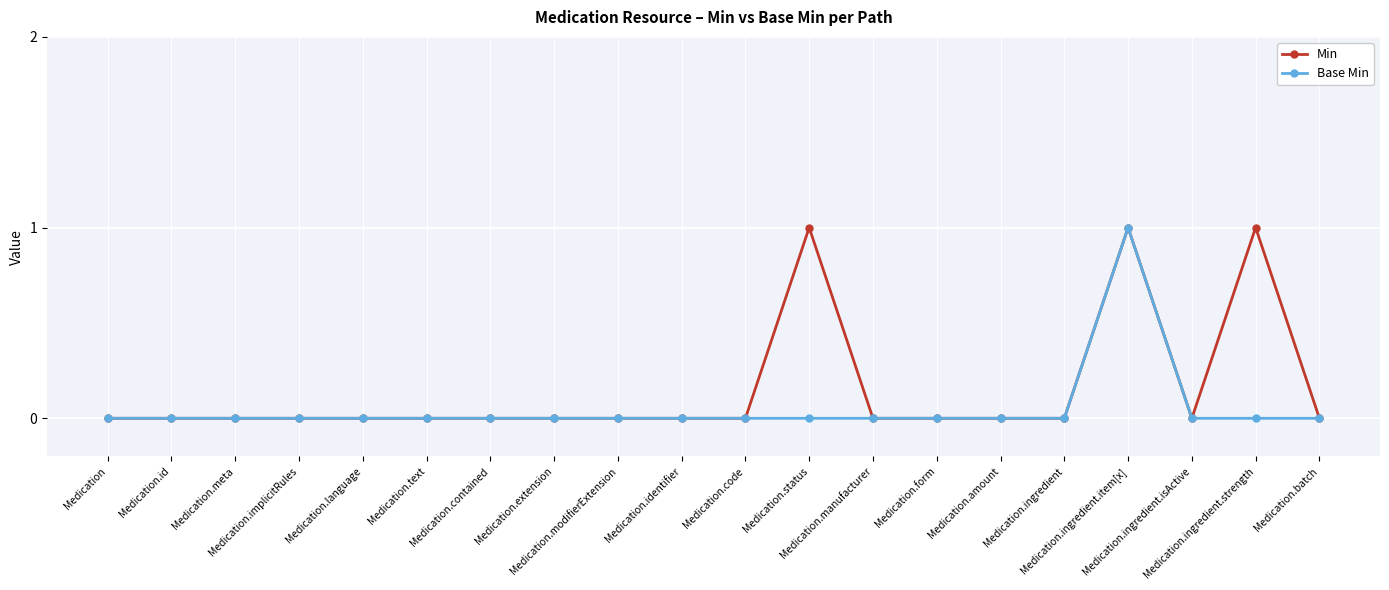

Reading right to left, transcribe all the data shown in this chart.

Min: Medication.batch=0	Medication.ingredient.strength=1	Medication.ingredient.isActive=0	Medication.ingredient.item[x]=1	Medication.ingredient=0	Medication.amount=0	Medication.form=0	Medication.manufacturer=0	Medication.status=1	Medication.code=0	Medication.identifier=0	Medication.modifierExtension=0	Medication.extension=0	Medication.contained=0	Medication.text=0	Medication.language=0	Medication.implicitRules=0	Medication.meta=0	Medication.id=0	Medication=0
Base Min: Medication.batch=0	Medication.ingredient.strength=0	Medication.ingredient.isActive=0	Medication.ingredient.item[x]=1	Medication.ingredient=0	Medication.amount=0	Medication.form=0	Medication.manufacturer=0	Medication.status=0	Medication.code=0	Medication.identifier=0	Medication.modifierExtension=0	Medication.extension=0	Medication.contained=0	Medication.text=0	Medication.language=0	Medication.implicitRules=0	Medication.meta=0	Medication.id=0	Medication=0